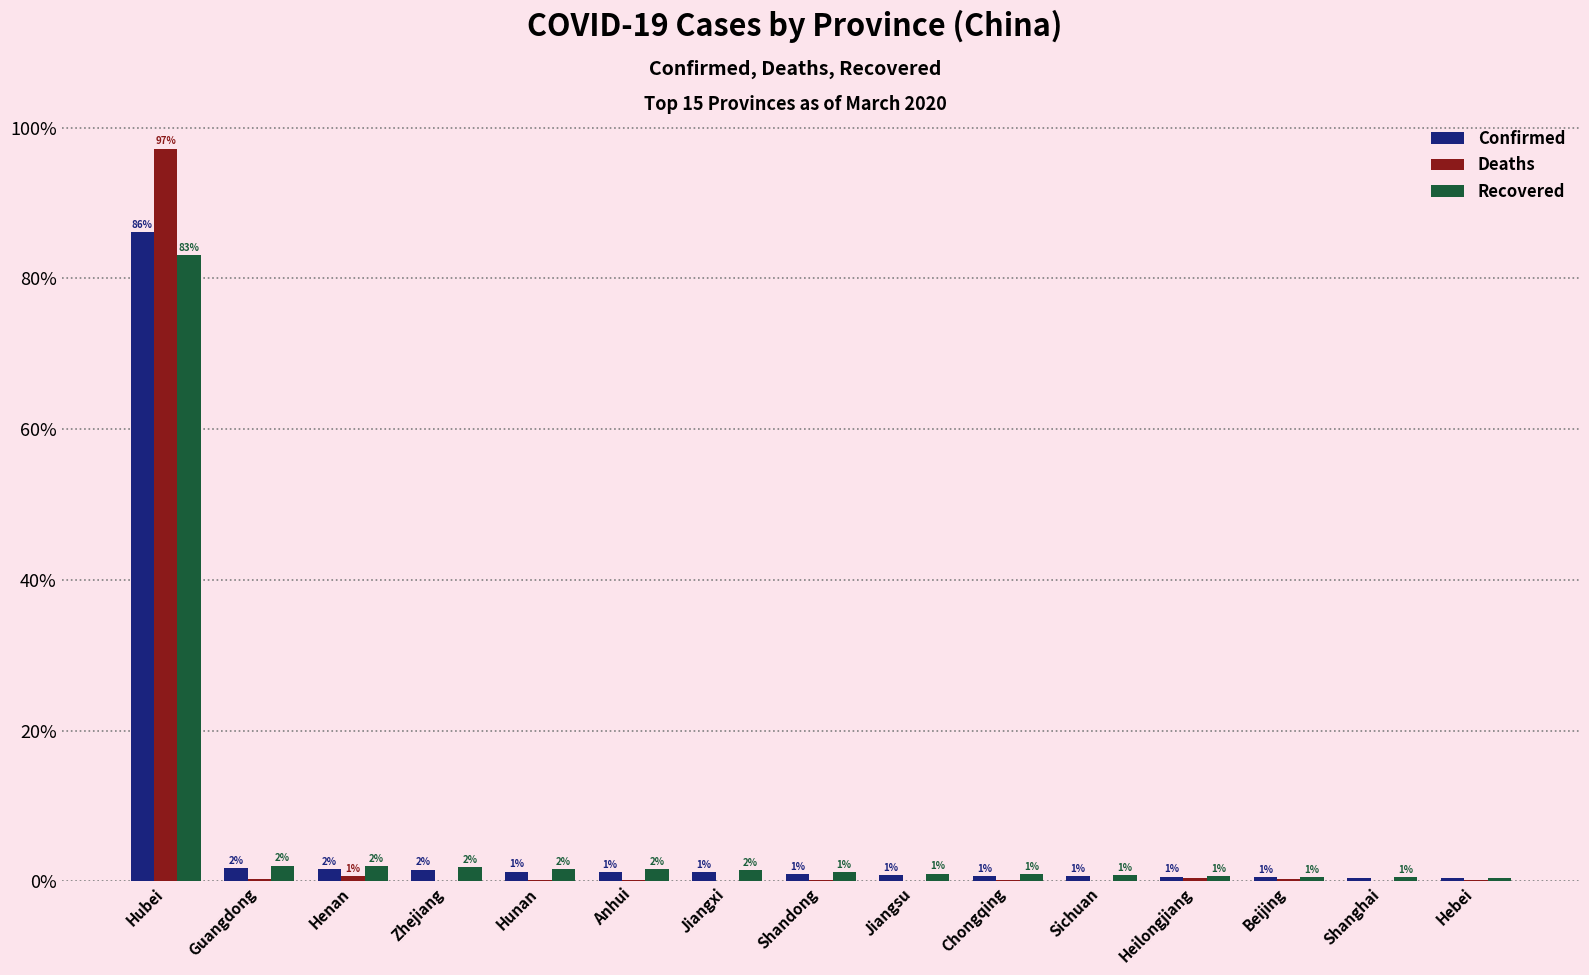

At which label does Recovered first exceed 1?

Hubei